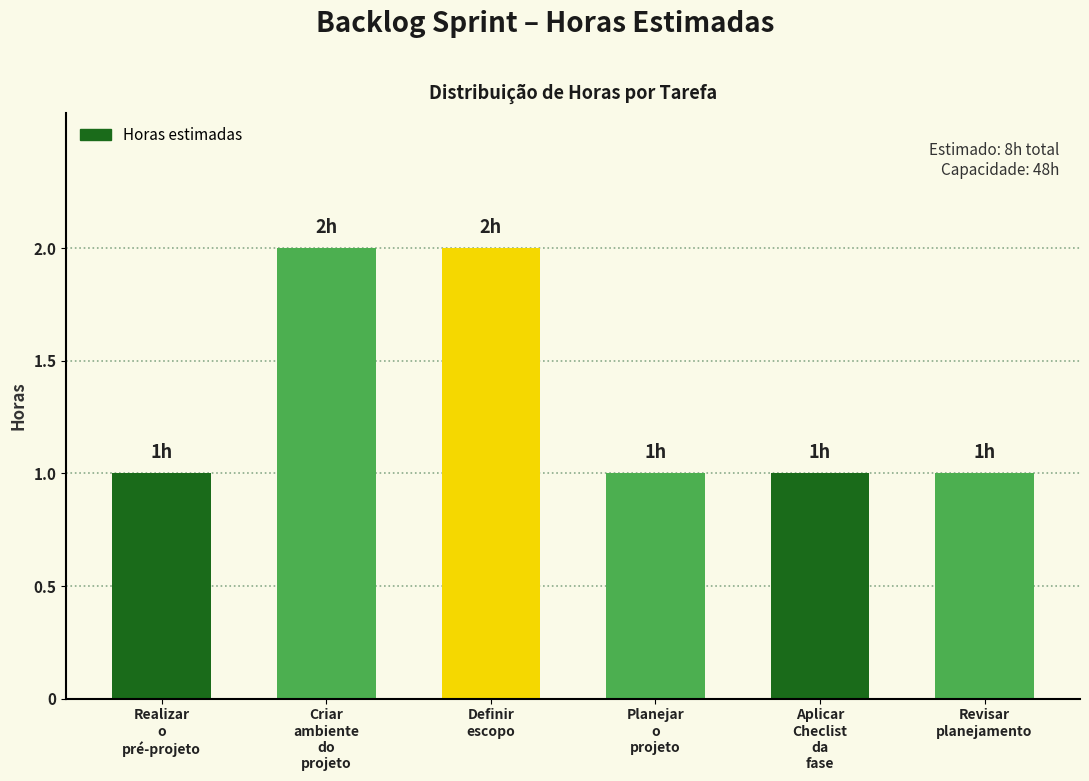

Is it true that the value at Revisar
planejamento is 1?

True